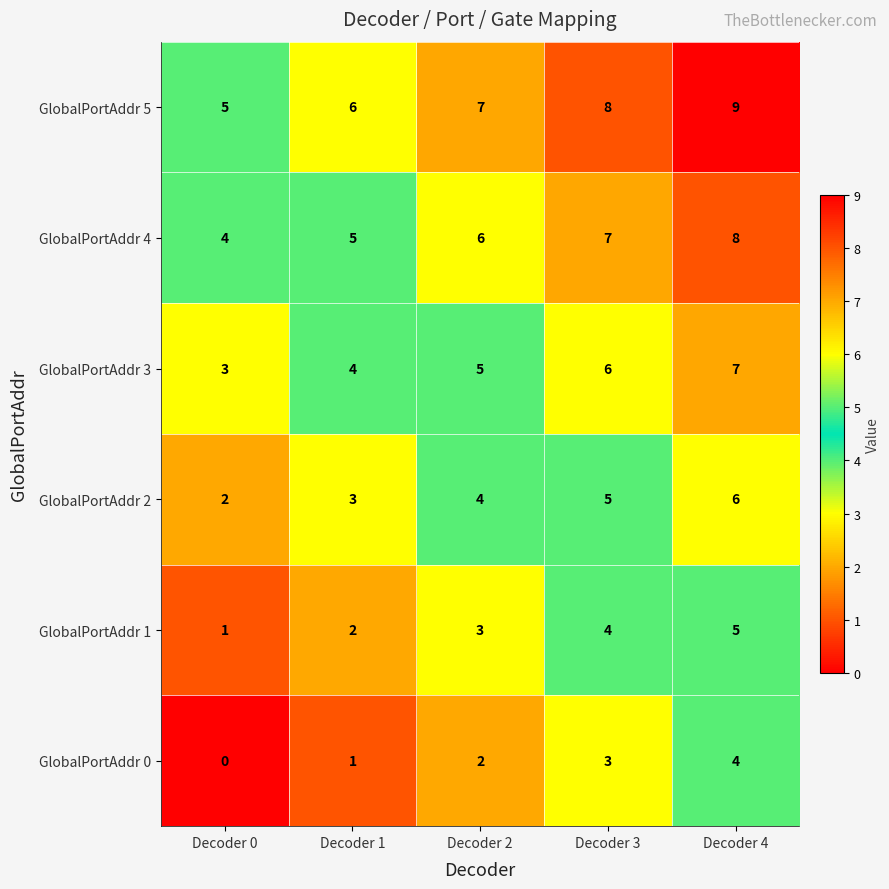

The GlobalPortAddr 1 series shows 0 at Decoder 0. True or false?

False